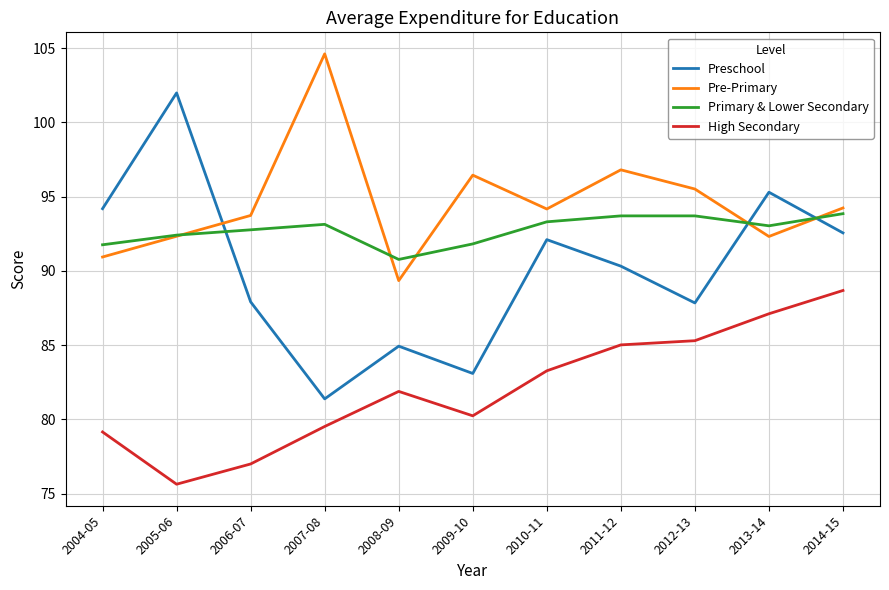

Which category has the highest value in the Preschool series?

2005-06